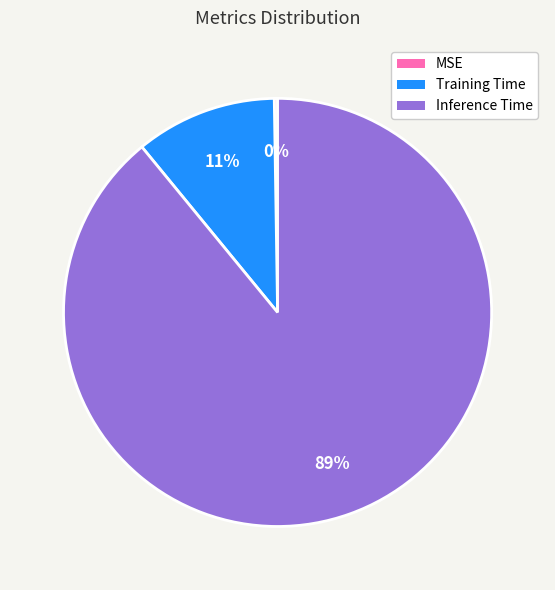

Which category accounts for the majority?

Inference Time